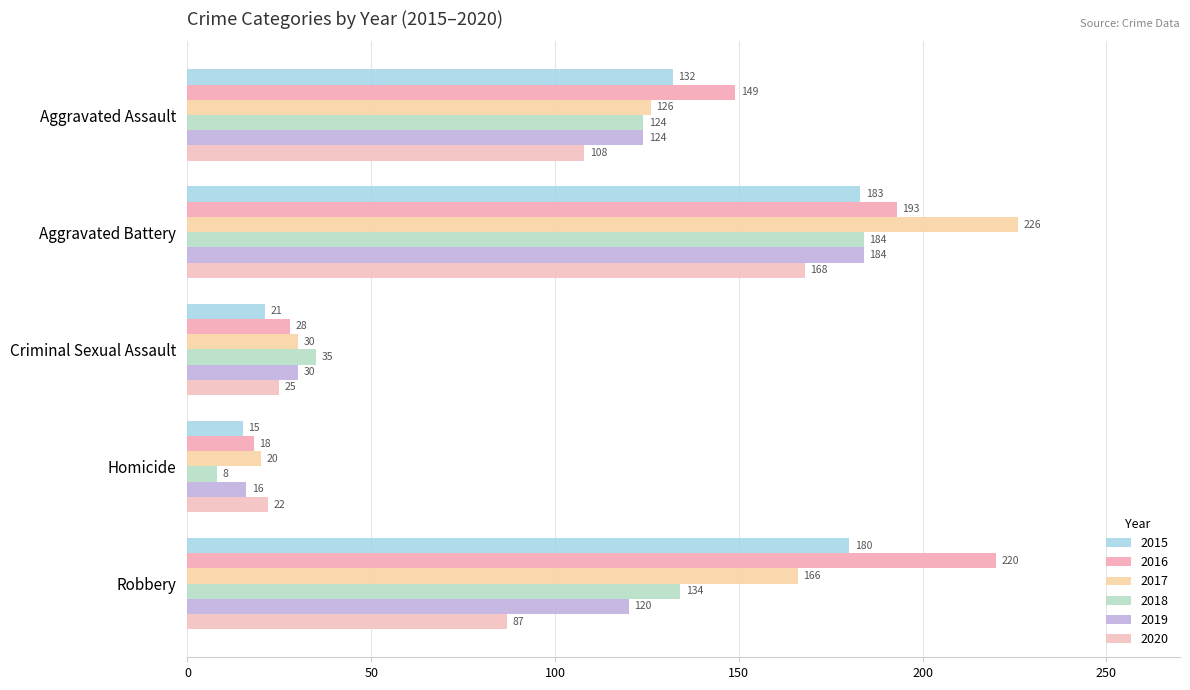

The 2018 series shows 322 at Aggravated Battery. True or false?

False